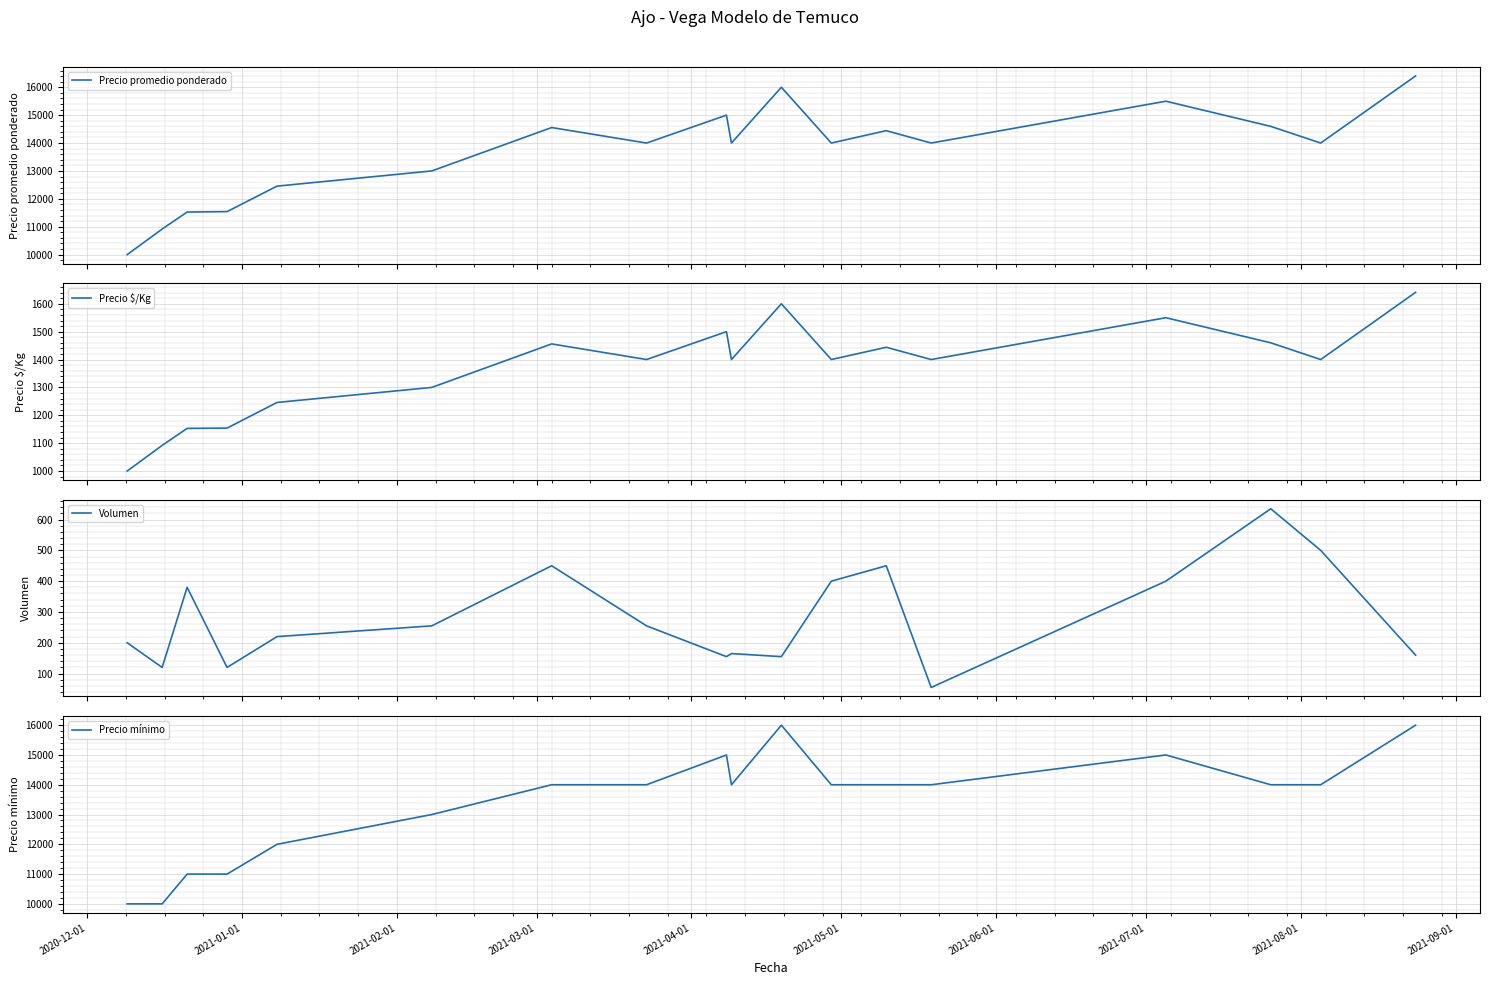

Reading right to left, list all the values displayed in this chart.

Precio promedio ponderado: 16406	14000	14598	15500	14000	14444	14000	16000	14000	15000	14000	14556	13000	12455	11542	11526	10917	10000
Precio $/Kg: 1641	1400	1460	1550	1400	1444	1400	1600	1400	1500	1400	1456	1300	1246	1154	1153	1092	1000
Volumen: 160	500	635	400	55	450	400	155	165	155	255	450	255	220	120	380	120	200
Precio mínimo: 16000	14000	14000	15000	14000	14000	14000	16000	14000	15000	14000	14000	13000	12000	11000	11000	10000	10000